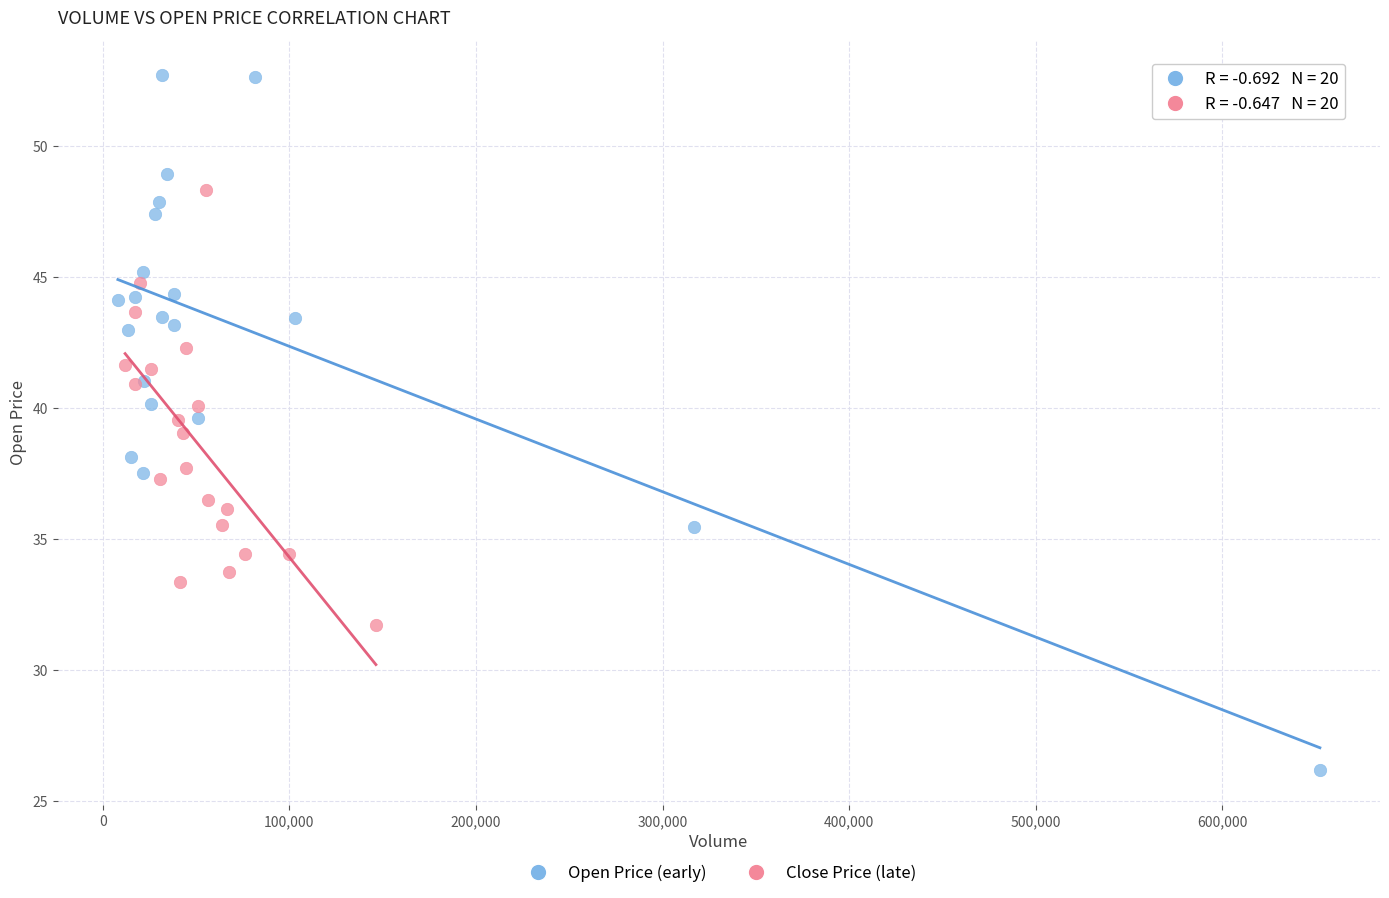

Which series reaches the minimum Y coordinate?

Open Price (early)